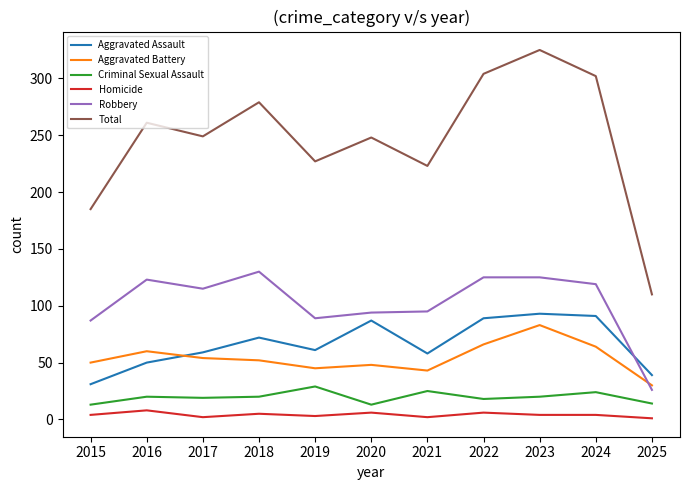

What is the approximate value of Criminal Sexual Assault at 2025, to the nearest 10?

10